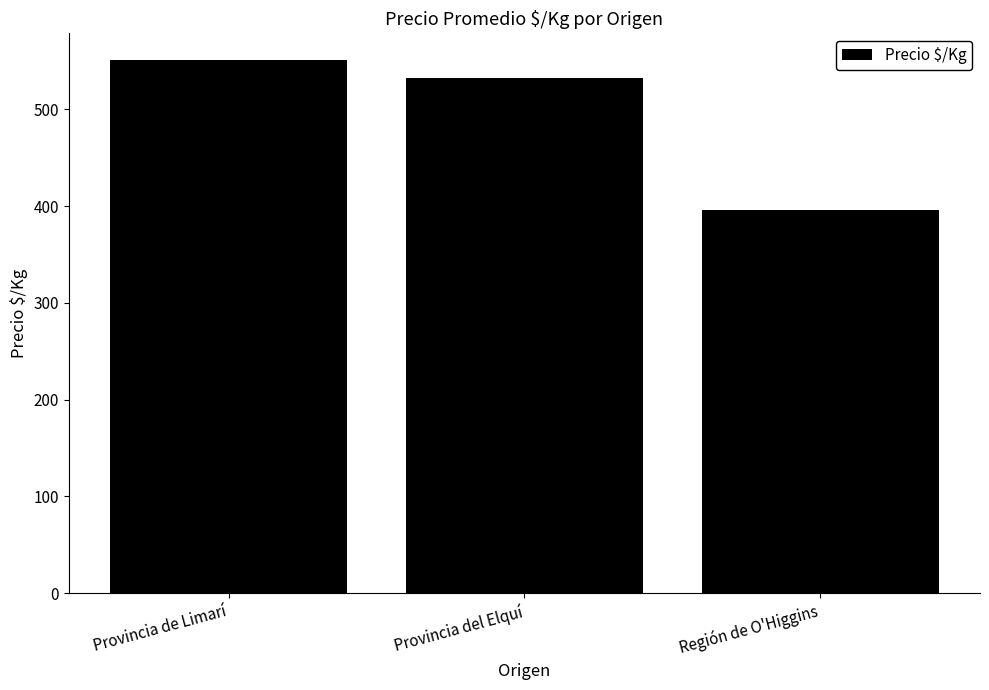

Which category has the lowest value across all series?

Región de O'Higgins